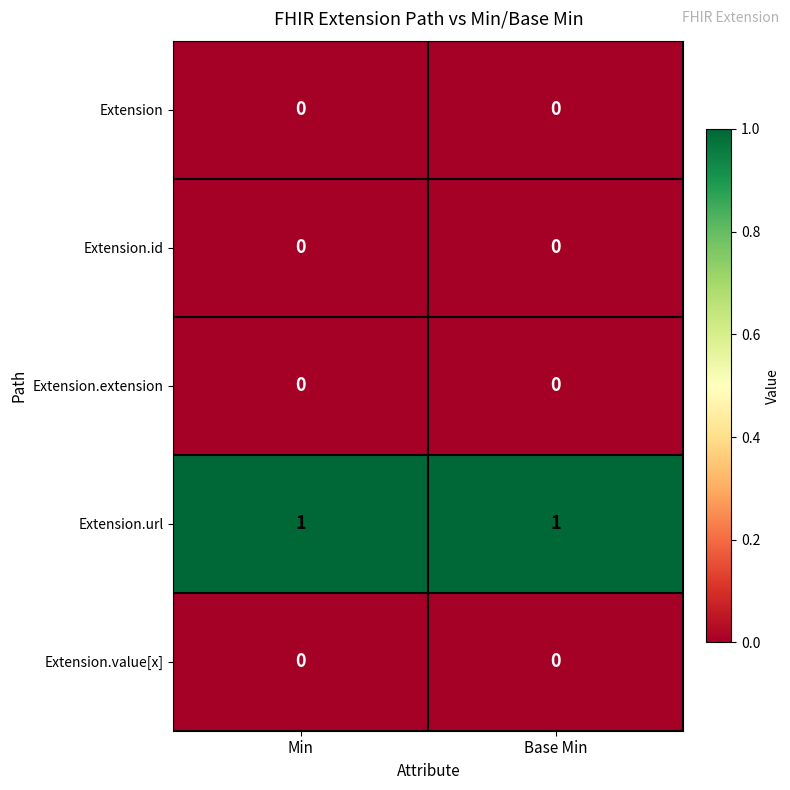

Is the value of Extension.url at Base Min greater than the value of Extension.id at Base Min?

Yes